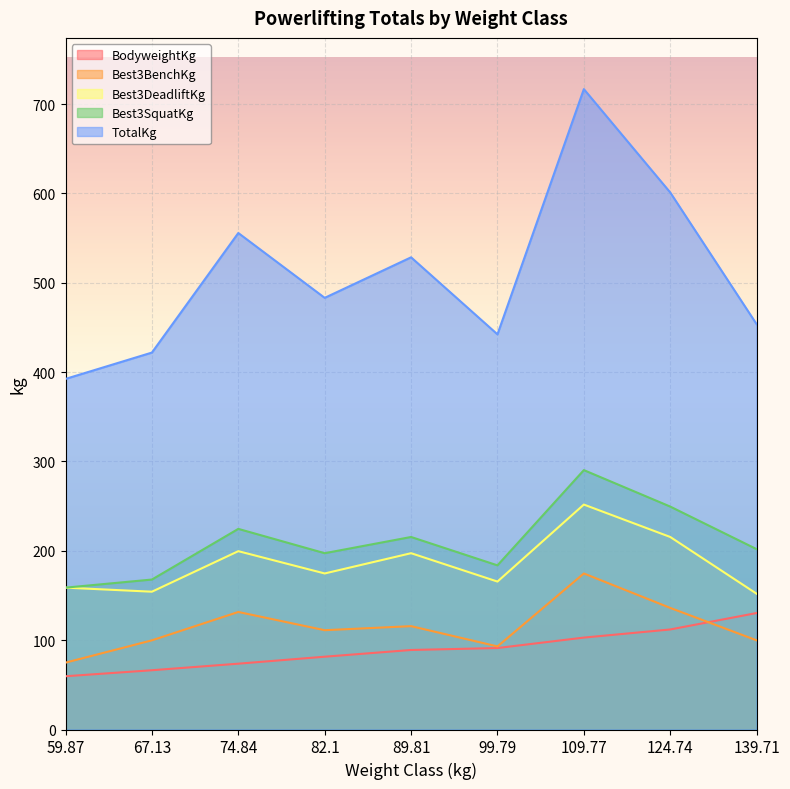

Rank the series at 74.84 from highest to lowest value.

TotalKg, Best3SquatKg, Best3DeadliftKg, Best3BenchKg, BodyweightKg